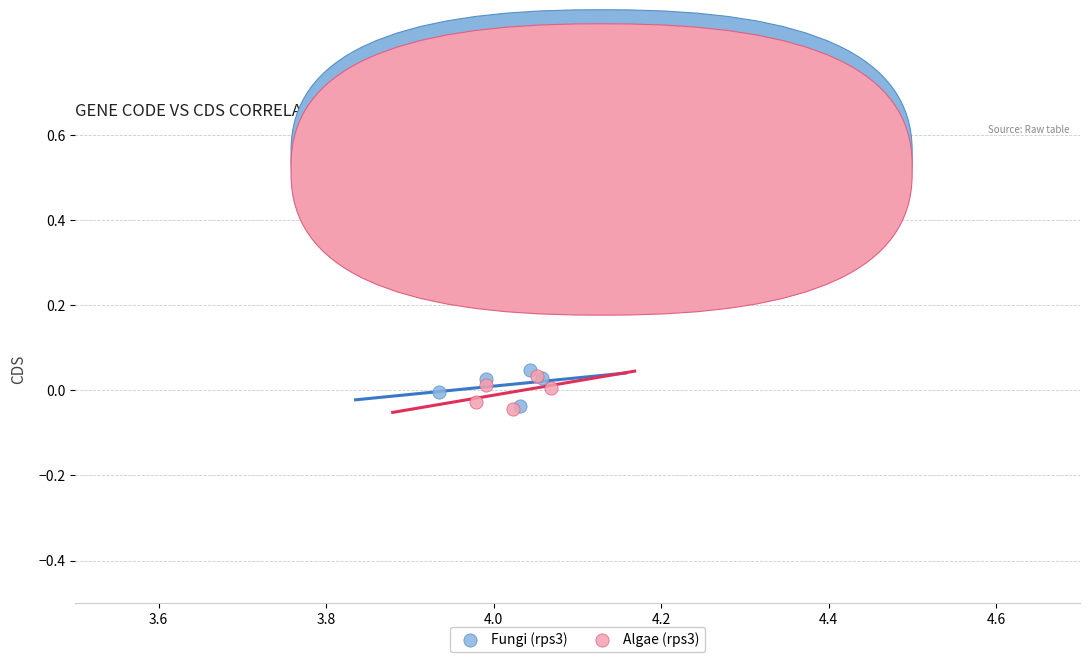

What are all the series names shown in the legend?

Fungi (rps3), Algae (rps3)